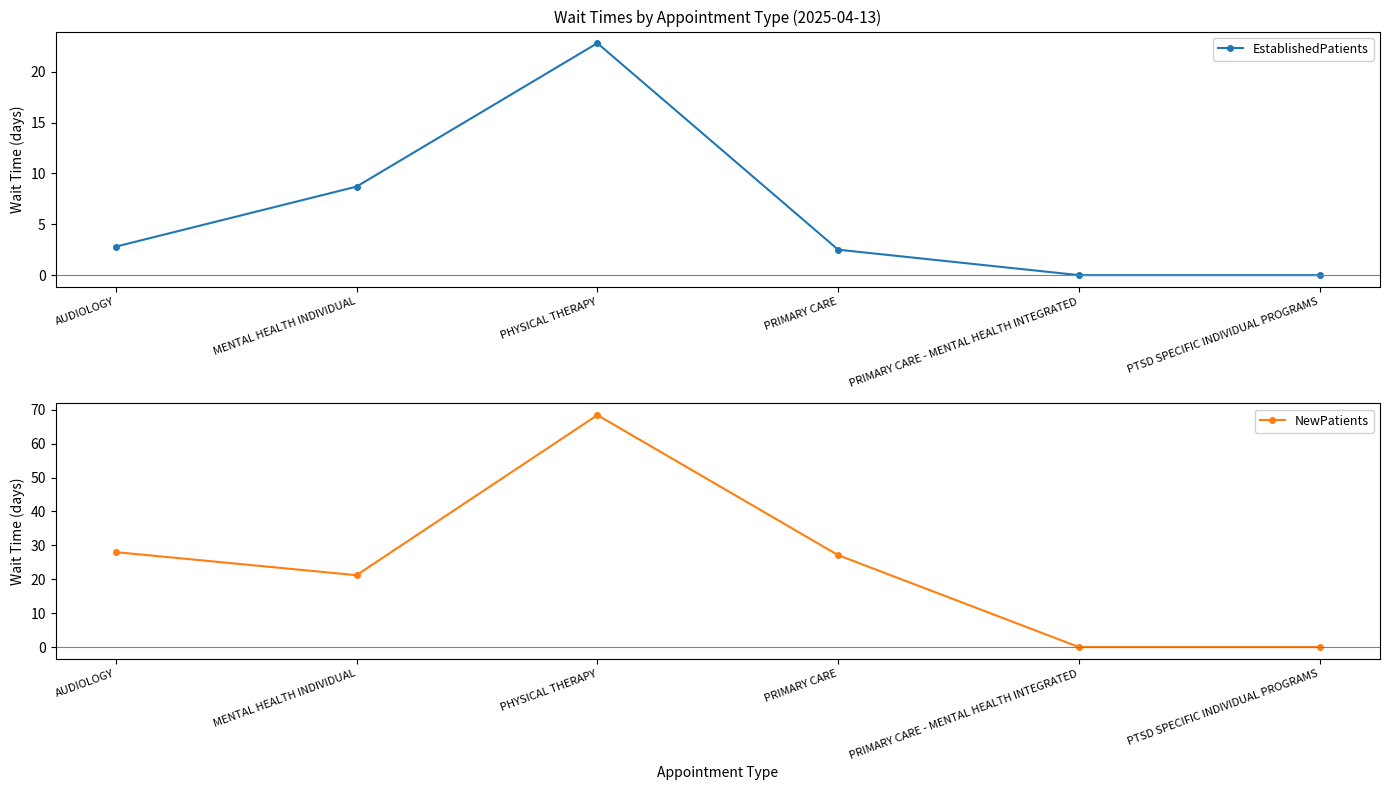

Which series changed the most between AUDIOLOGY and PRIMARY CARE?

NewPatients